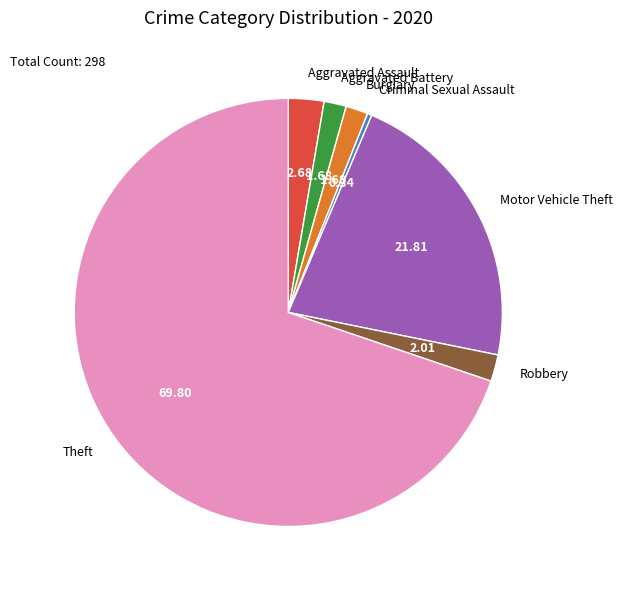

Is the sum of Robbery and Criminal Sexual Assault greater than half?

No